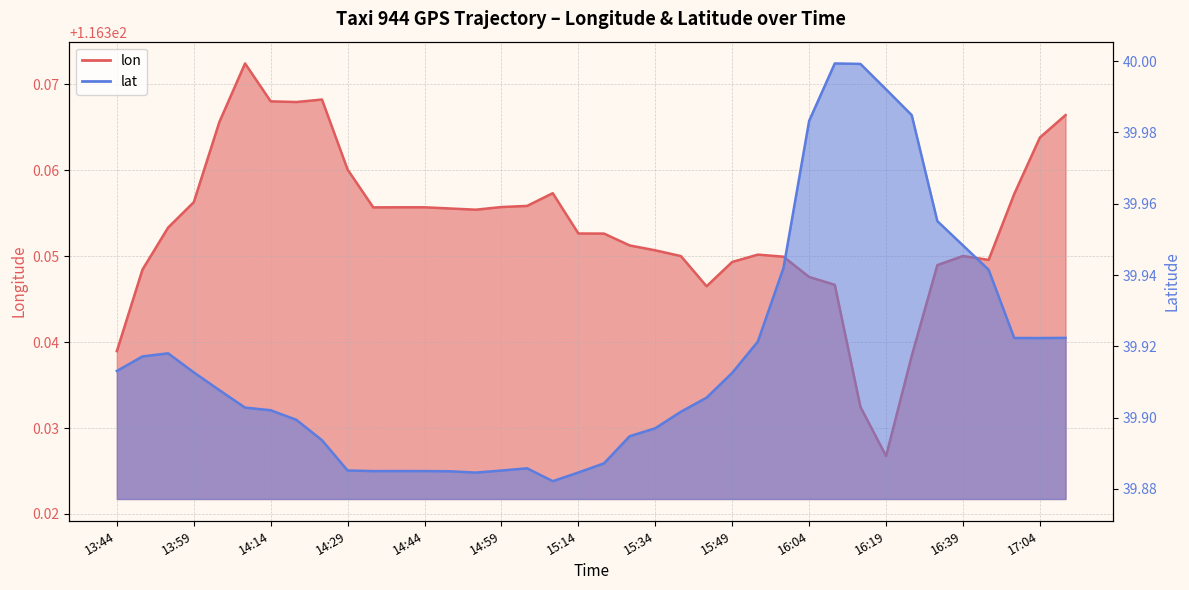

Which series changed the most between 14:59 and 16:39?

lat